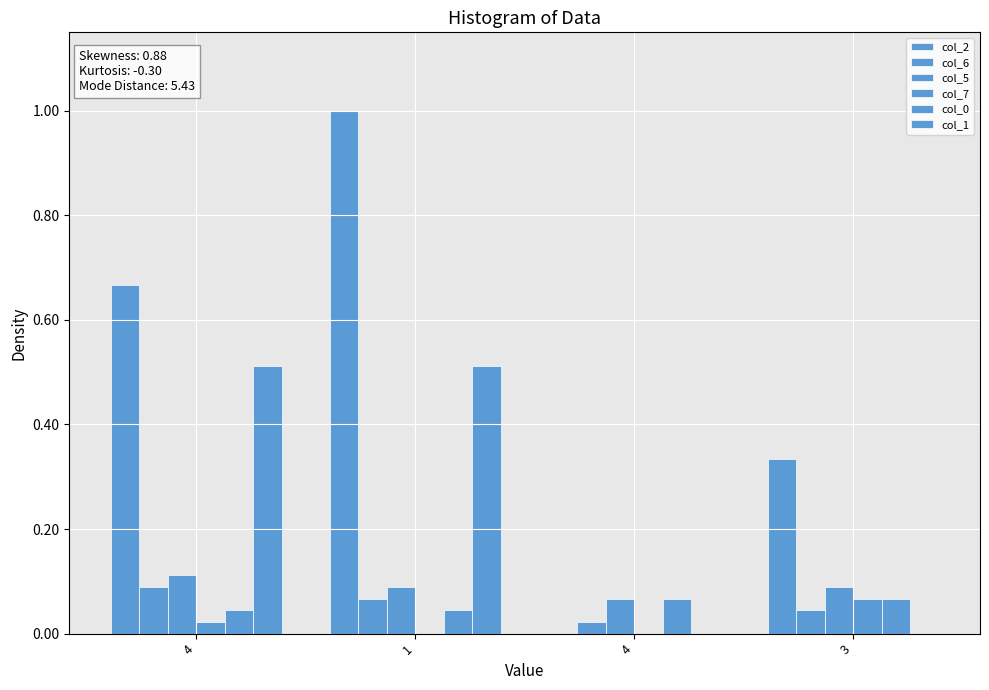

Which series has the largest range (max minus min)?

col_2